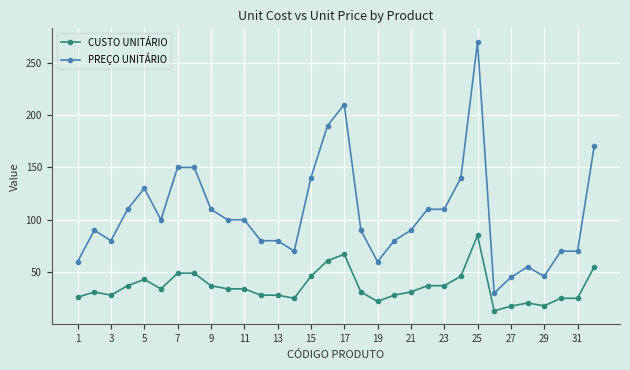

What is the value of the CUSTO UNITÁRIO point at the 24th from the left?

46.0